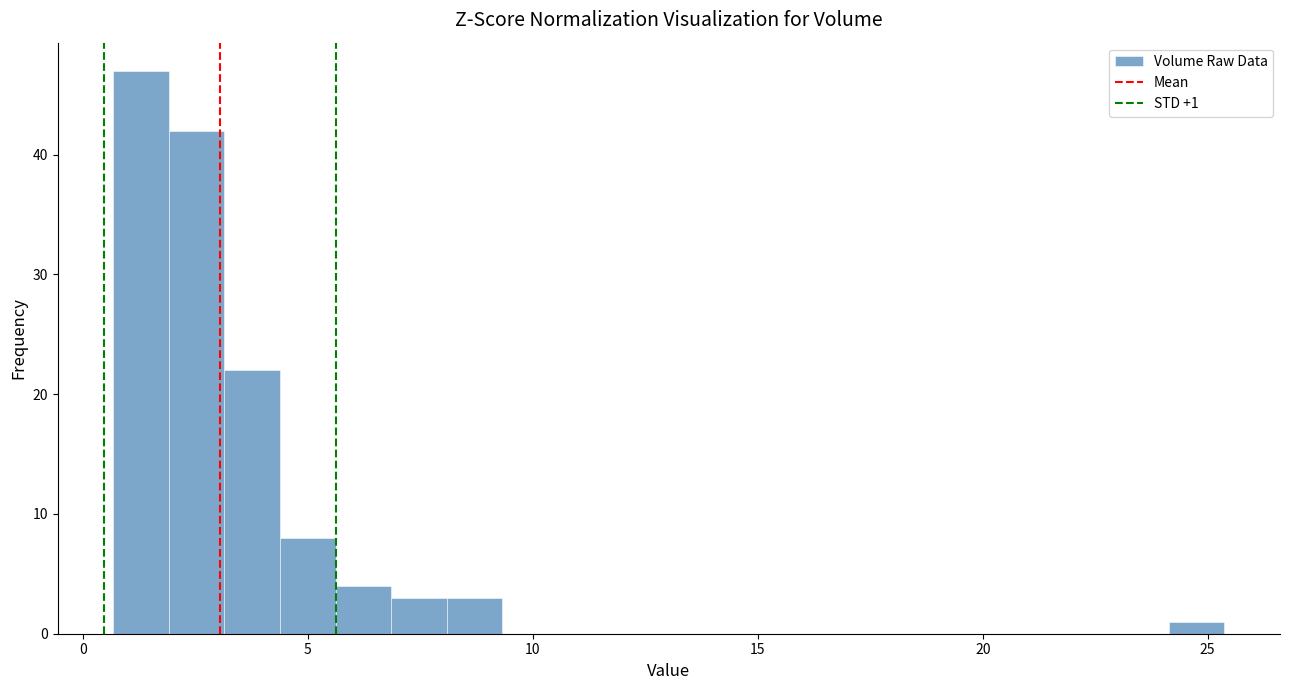

Around what value on the x-axis is the tallest bar? Give the approximate position of its centre, as read against the axis.

1.5